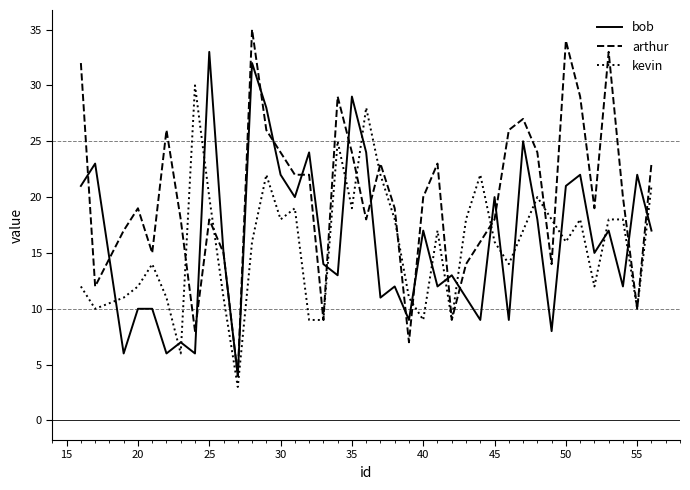

After their last crossing, which series has the higher values: bob or kevin?

kevin